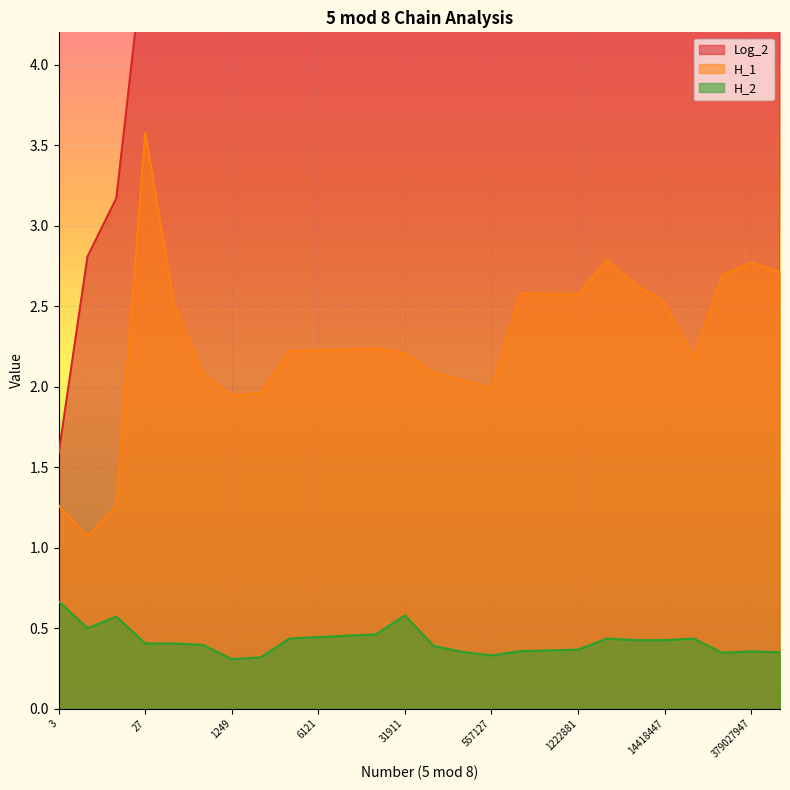

What is the difference between the maximum and minimum values in the Log_2 series?

27.6